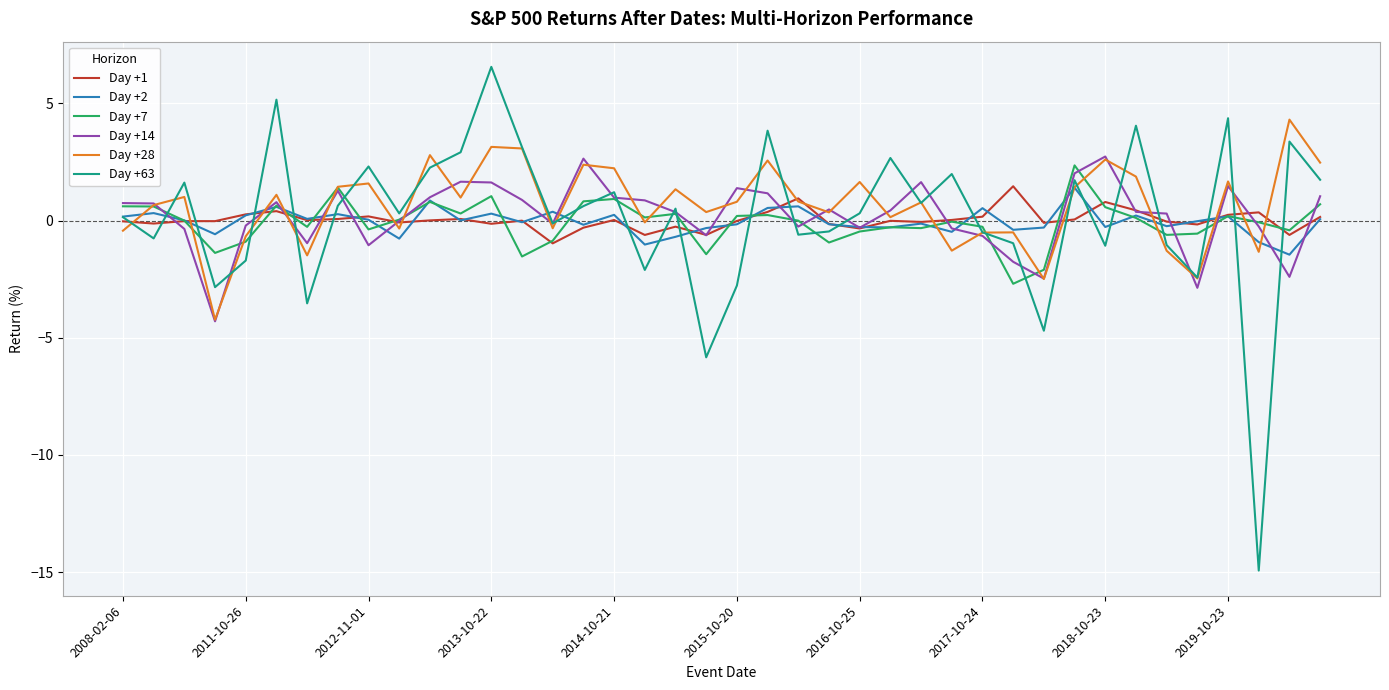

What is the lowest value of the Day +7 series?

-2.7